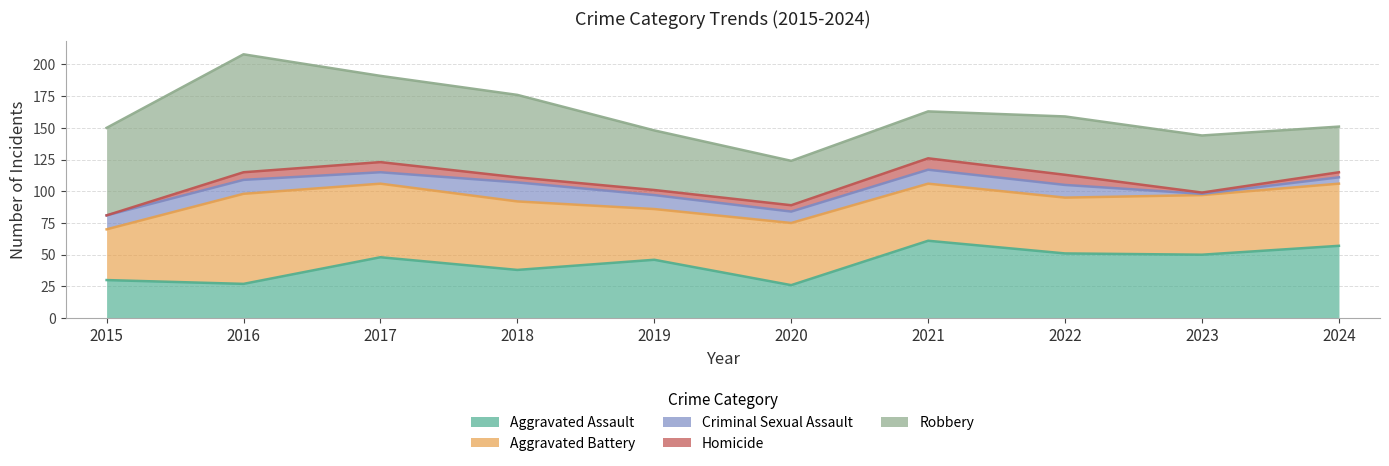

What is the spread (max minus min) of values at 2016?

87